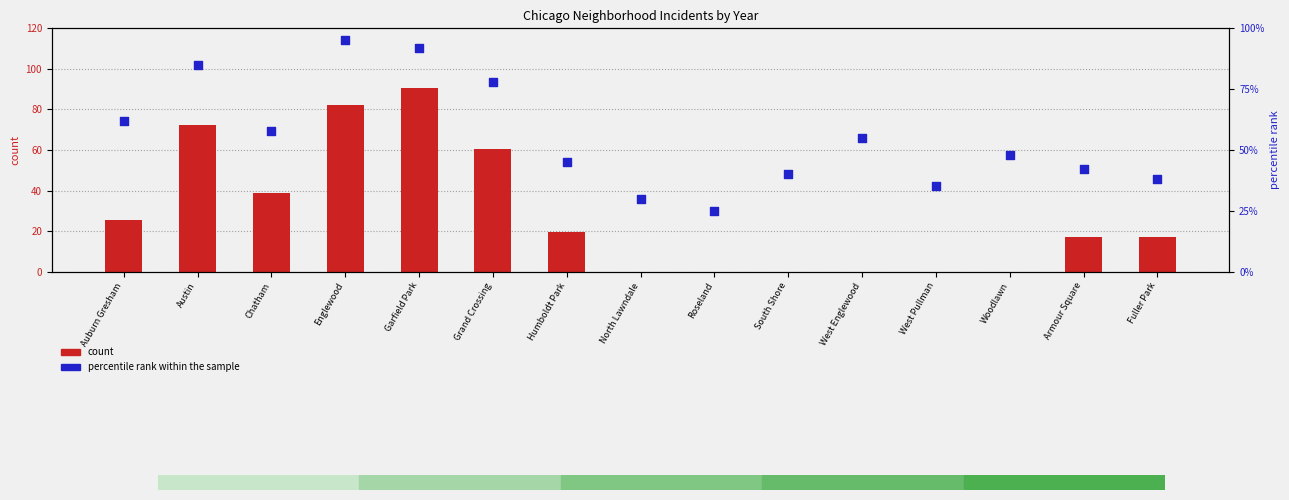

At which category is the sum across all series the highest?

Garfield Park